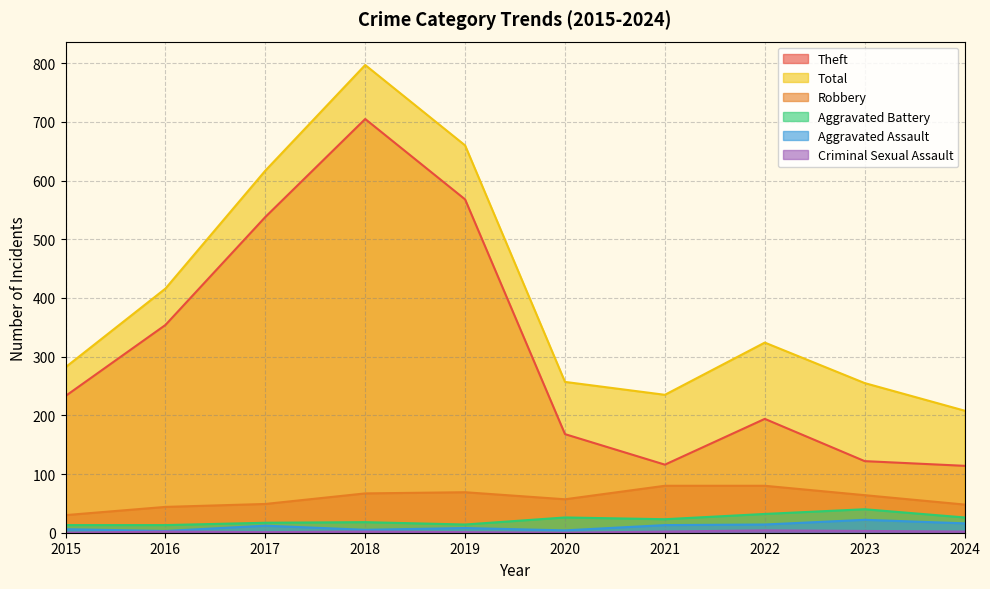

Does the chart have visible grid lines?

Yes